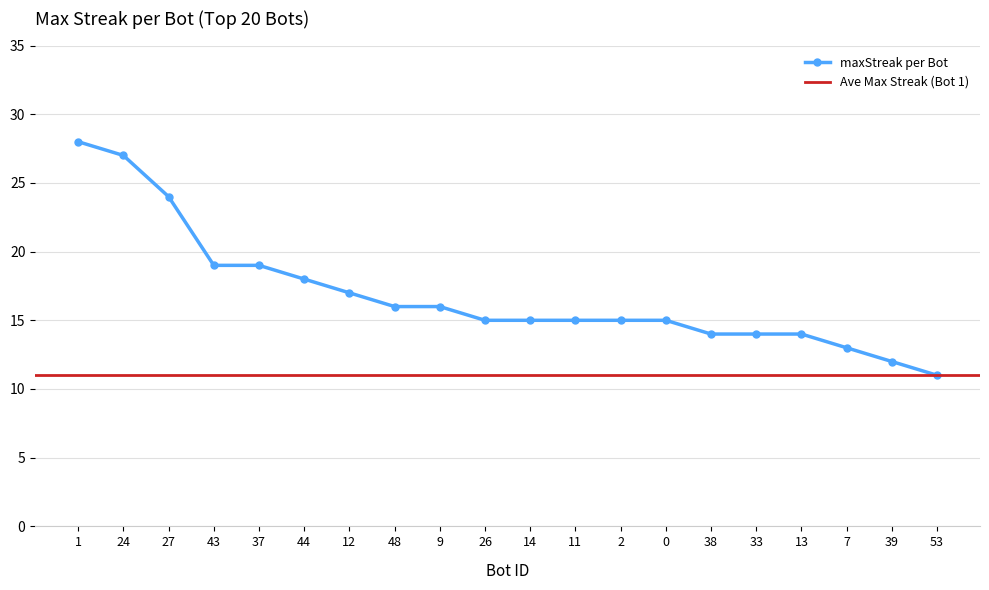

The value at 12 is 5. True or false?

False